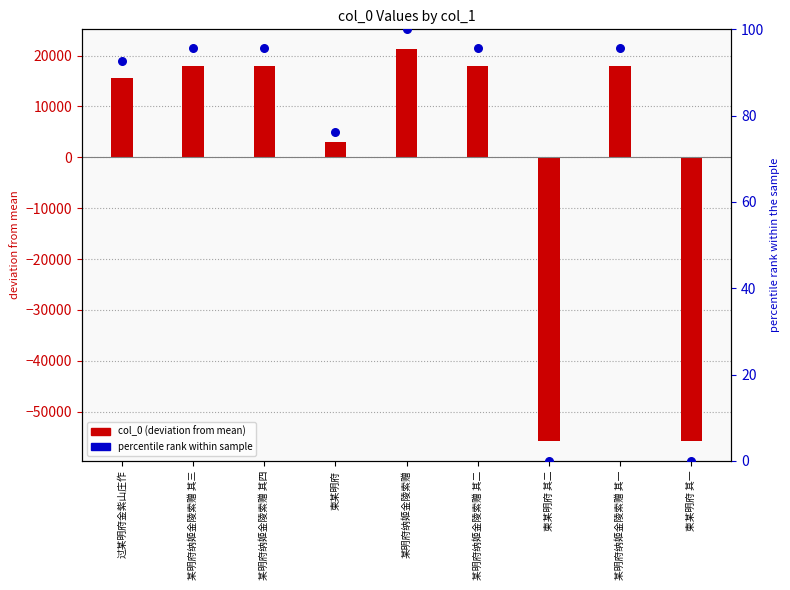

Which series contains the lowest Y value?

col_0 (deviation from mean)